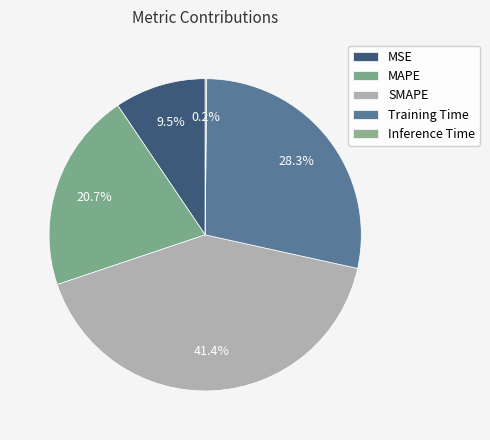

True or false: SMAPE accounts for 28% of the total.

False